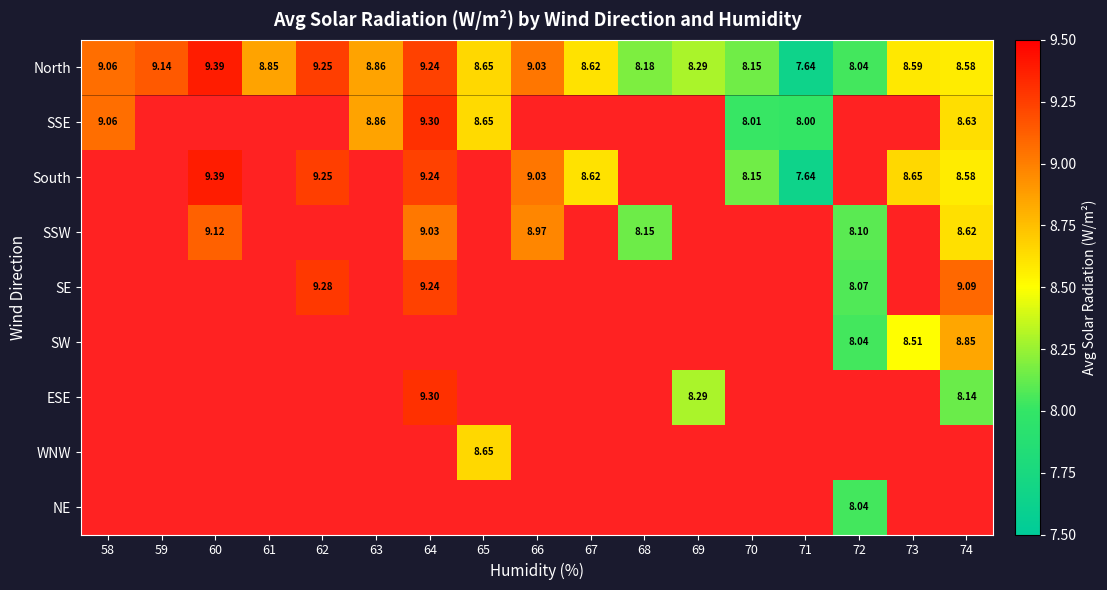

What is the difference between the maximum and second lowest values in the North series?

1.3